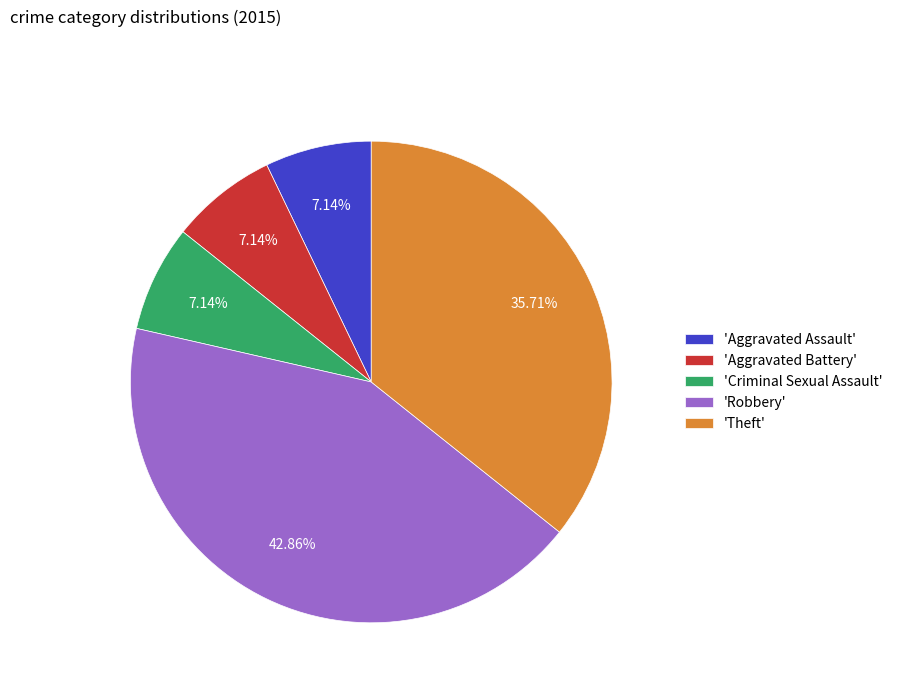

Do 'Aggravated Assault' and 'Criminal Sexual Assault' together represent more than half of the pie?

No